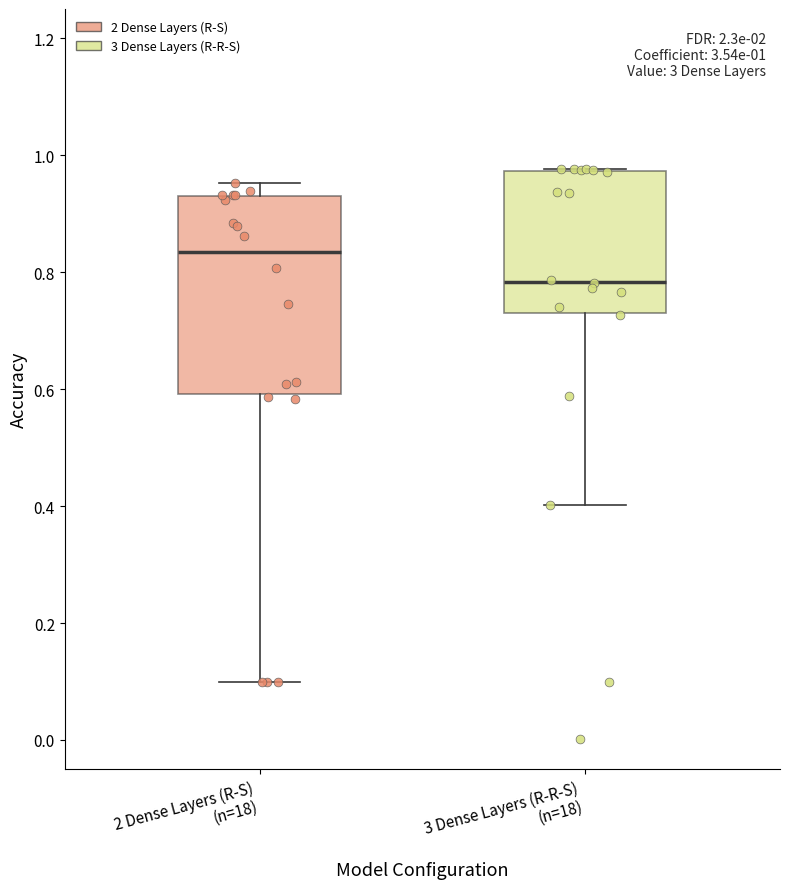

Comparing the boxes themselves (not the whiskers), which one is the tallest?

2 Dense Layers (R-S) (n=18)